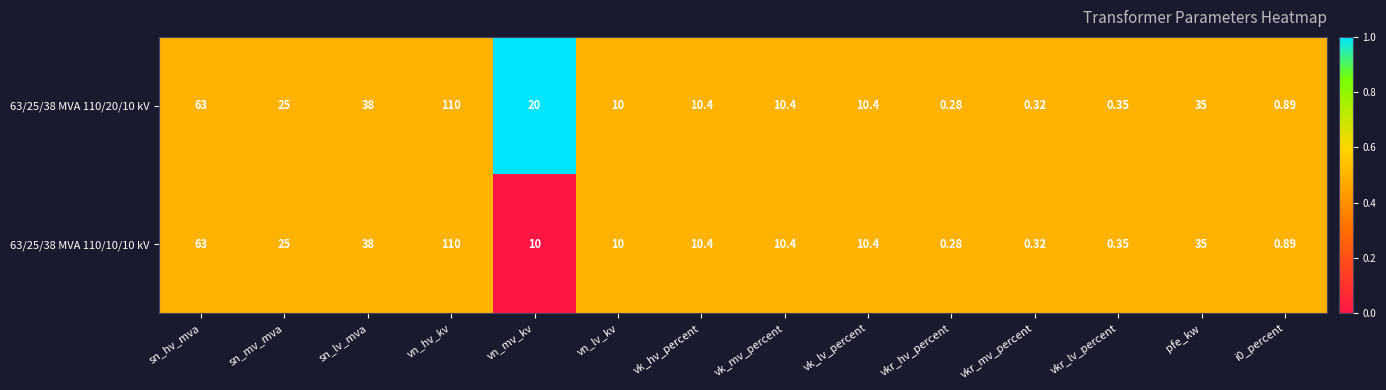

Which series has the largest total across all categories?

63/25/38 MVA 110/20/10 kV